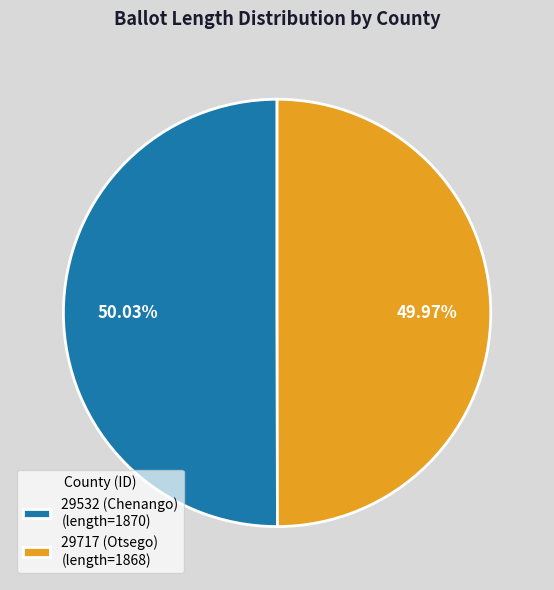

To the nearest percent, what is the average slice percentage?

50%